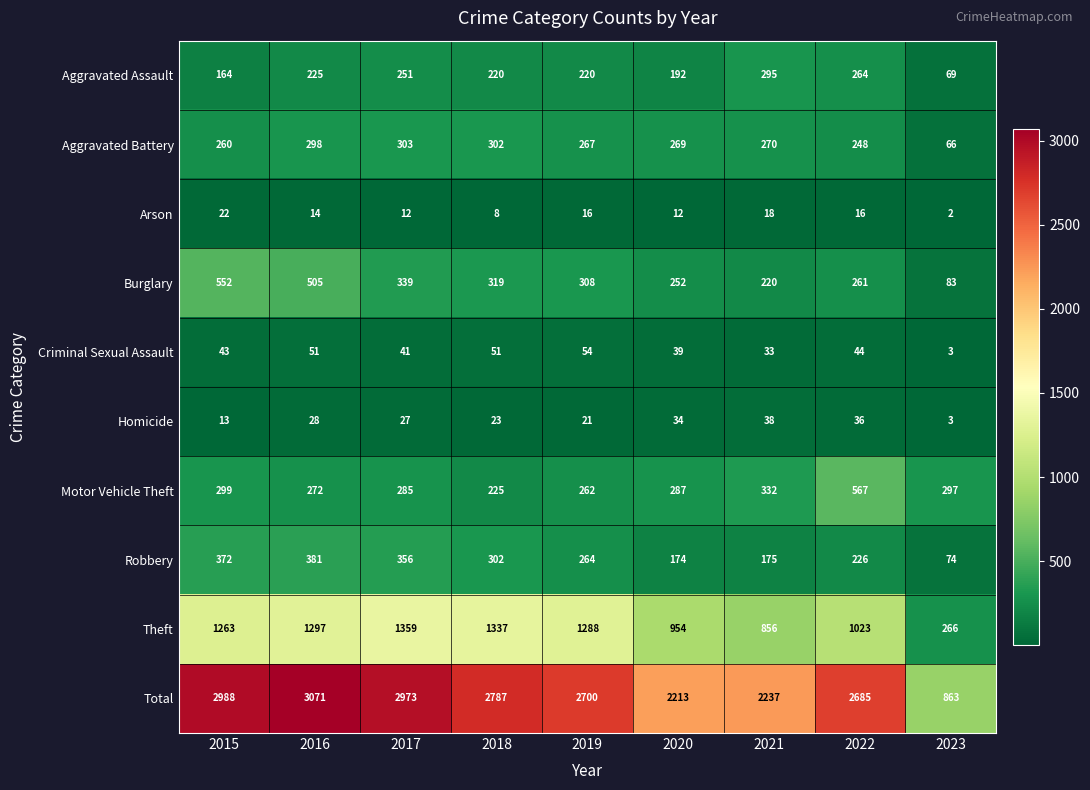

Count the number of categories in the chart.

9